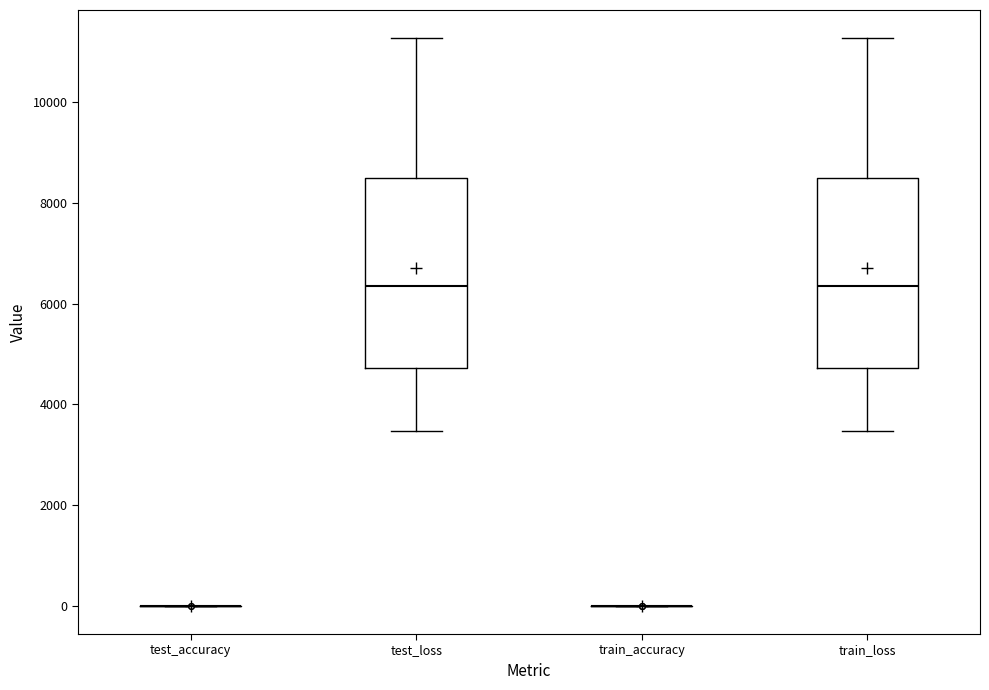

Reading left to right, transcribe this box plot: for each box, give where its median line is, the range the box spans, and where its two whiskers end, as read against the y-axis. The values are not printed on the chart, so give them approximately, as read against the axis.

test_accuracy: box collapsed to a line at 0, whiskers 0 to 0
test_loss: median 6400, box 4800 to 8400, whiskers 3400 to 11200
train_accuracy: box collapsed to a line at 0, whiskers 0 to 0
train_loss: median 6400, box 4800 to 8400, whiskers 3400 to 11200